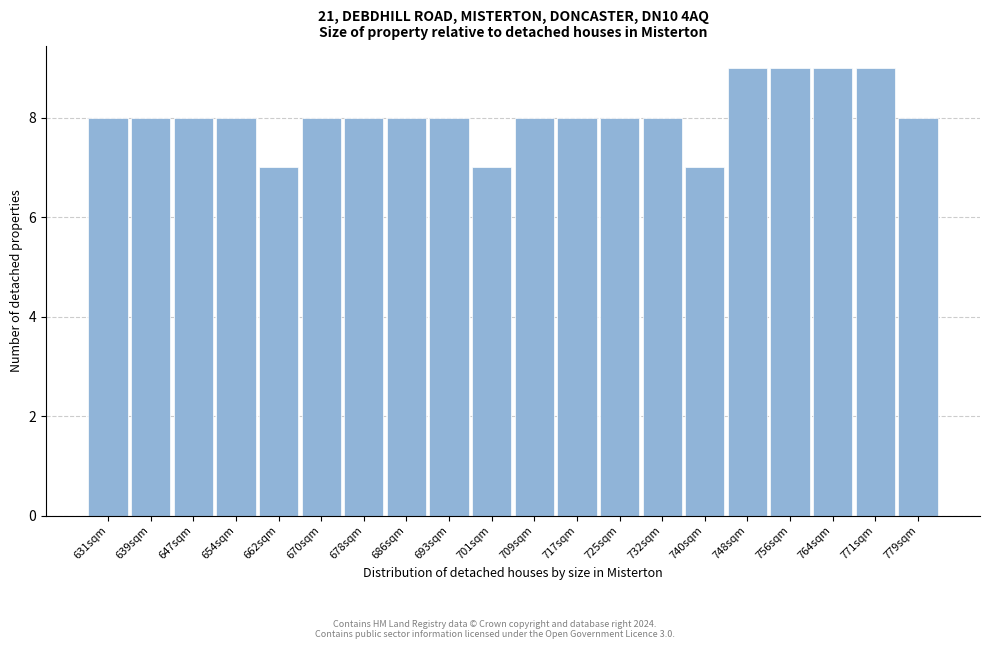

Reading right to left, list all the values displayed in this chart.

8	9	9	9	9	7	8	8	8	8	7	8	8	8	8	7	8	8	8	8